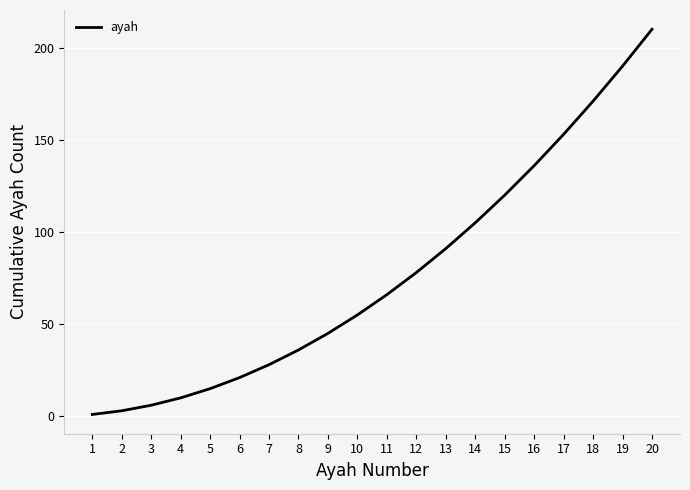

Reading left to right, transcribe all the data shown in this chart.

1	3	6	10	15	21	28	36	45	55	66	78	91	105	120	136	153	171	190	210